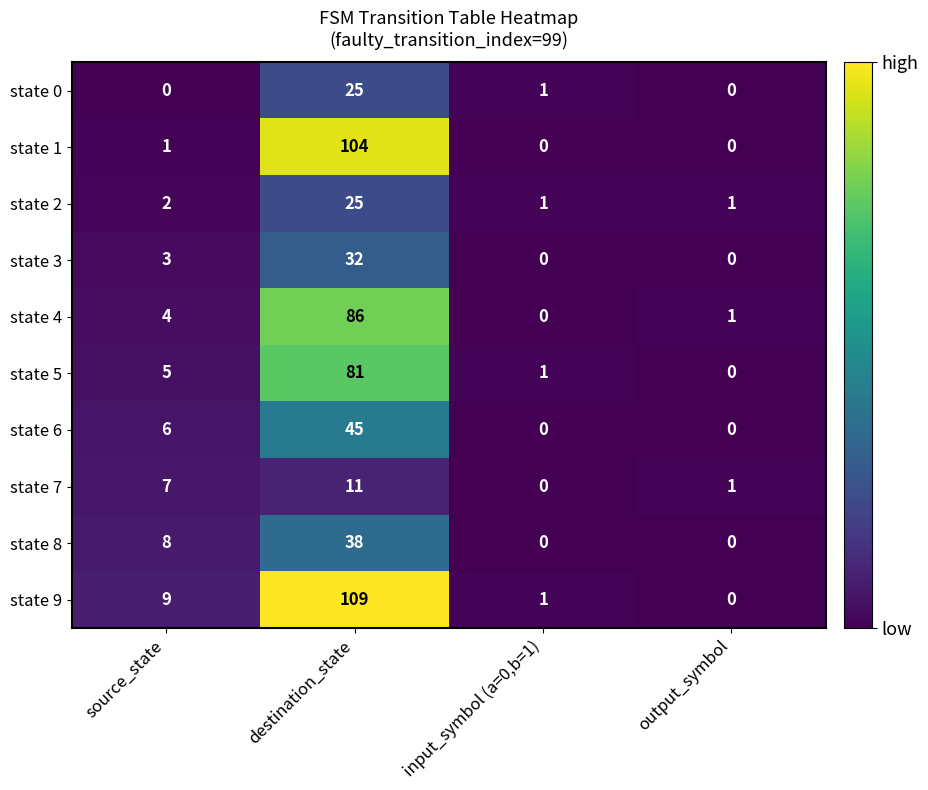

Which series has the largest range (max minus min)?

state 9